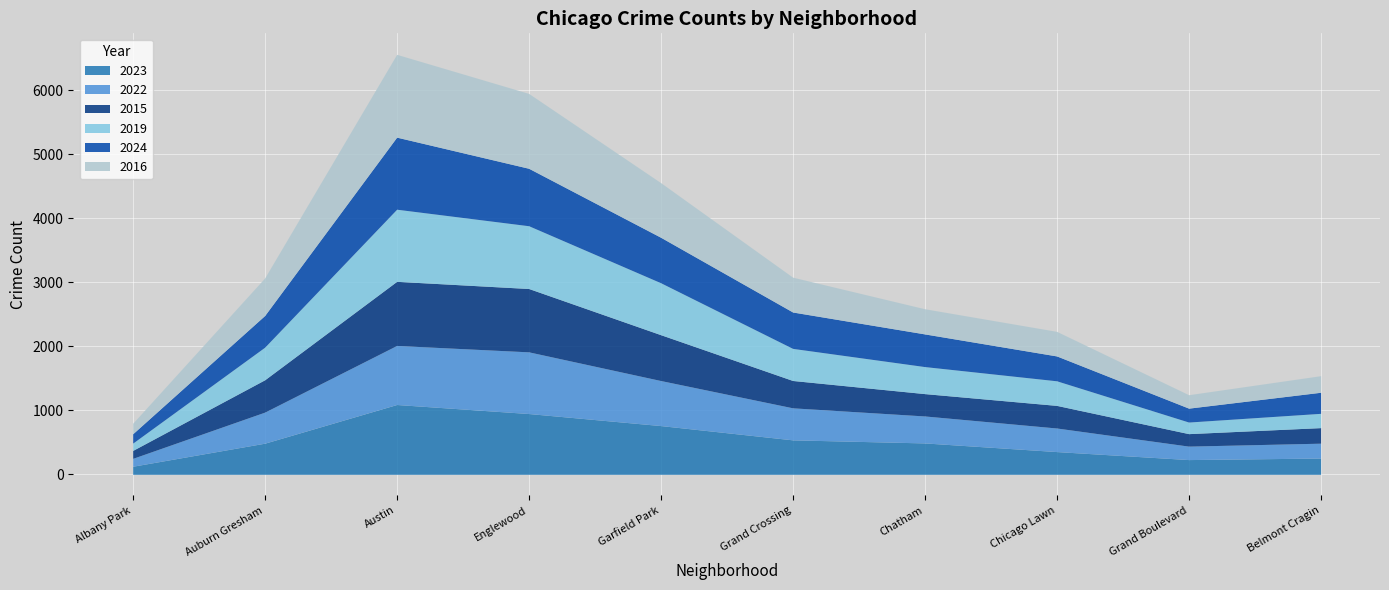

What is the total value across all series at Garfield Park?

4554